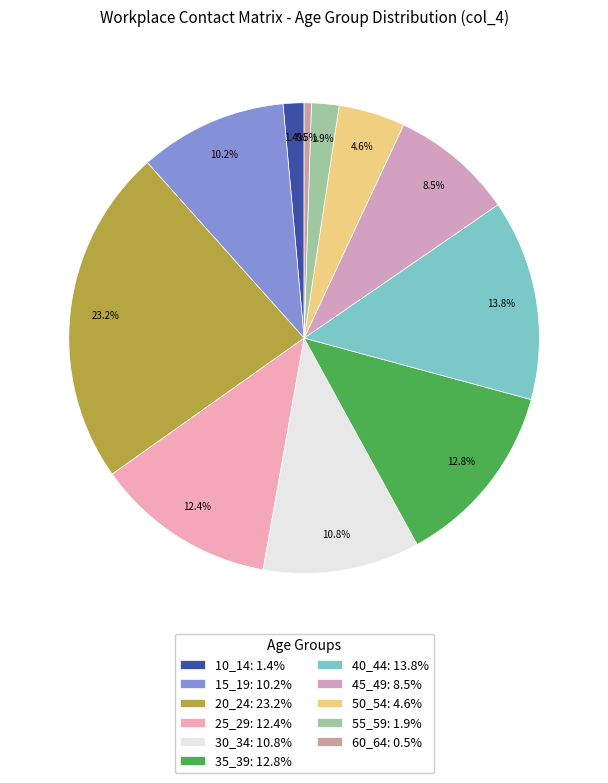

Does any single category account for the majority?

No